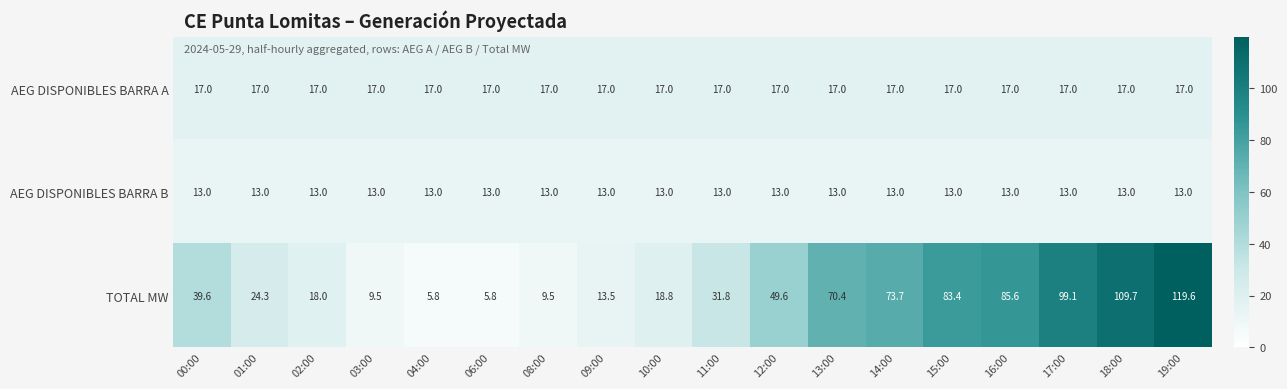

At how many categories does at least one series exceed 80?

5